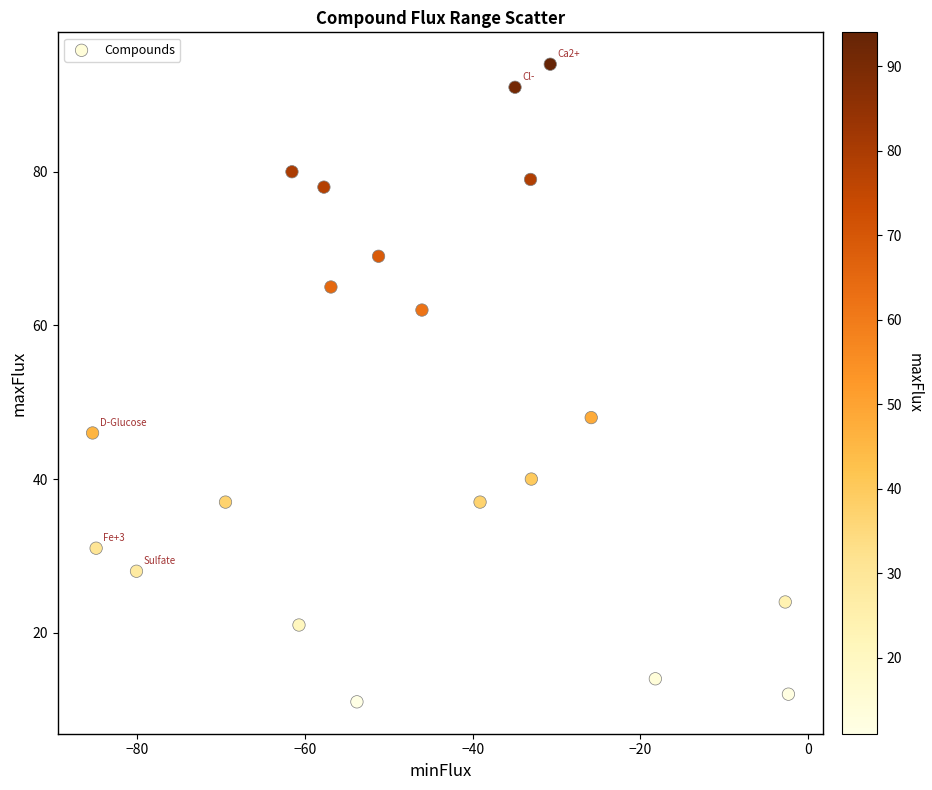

What is the range of Y values (max minus min)?

83